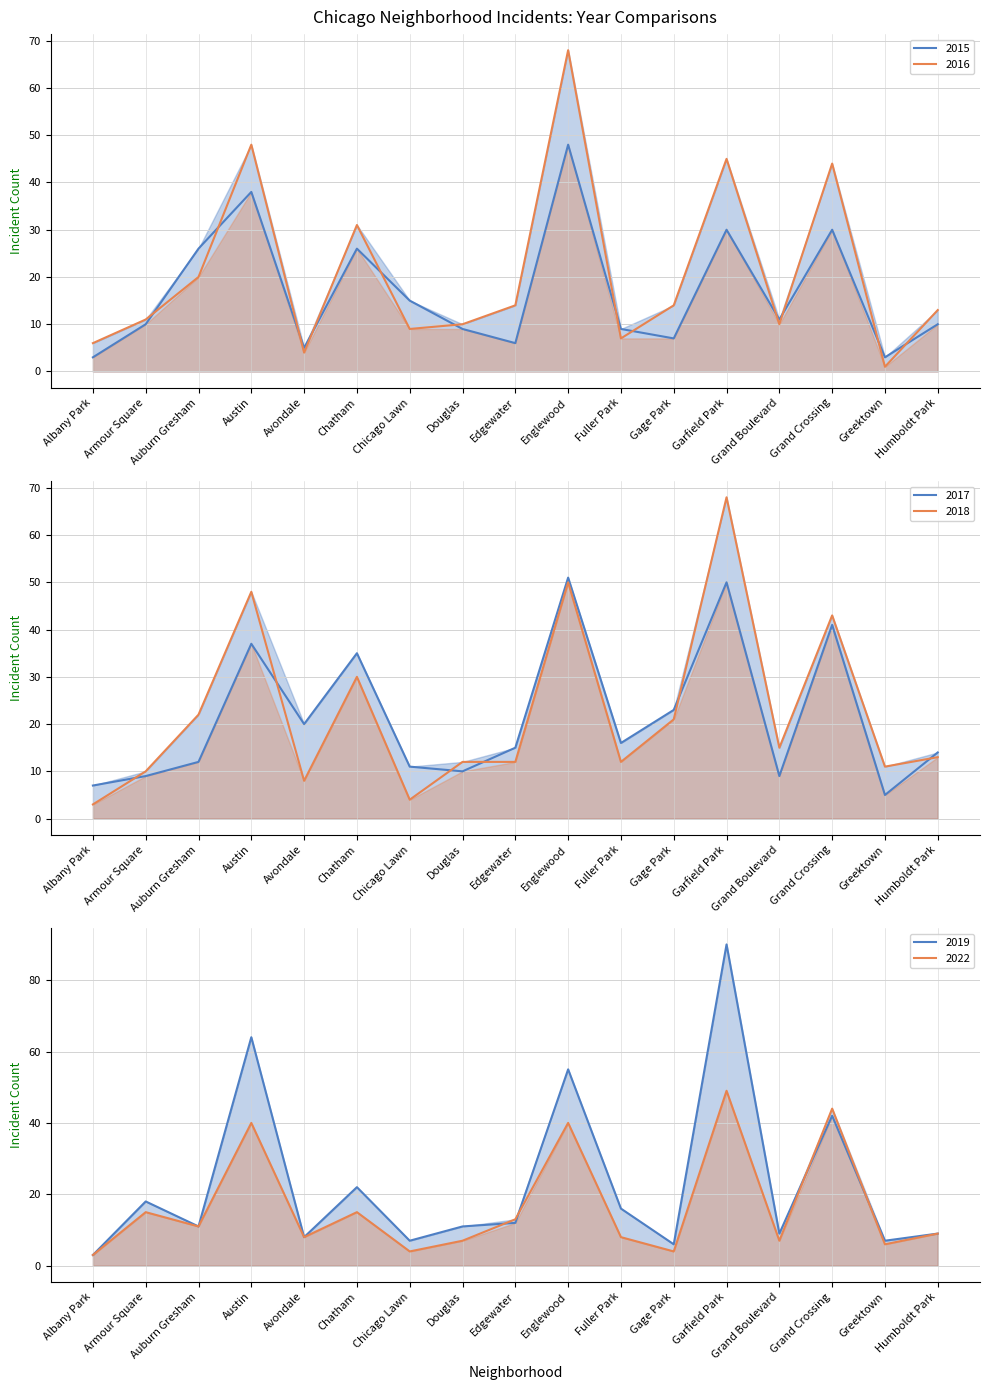

What is the label of the 3rd point from the left?

Auburn Gresham